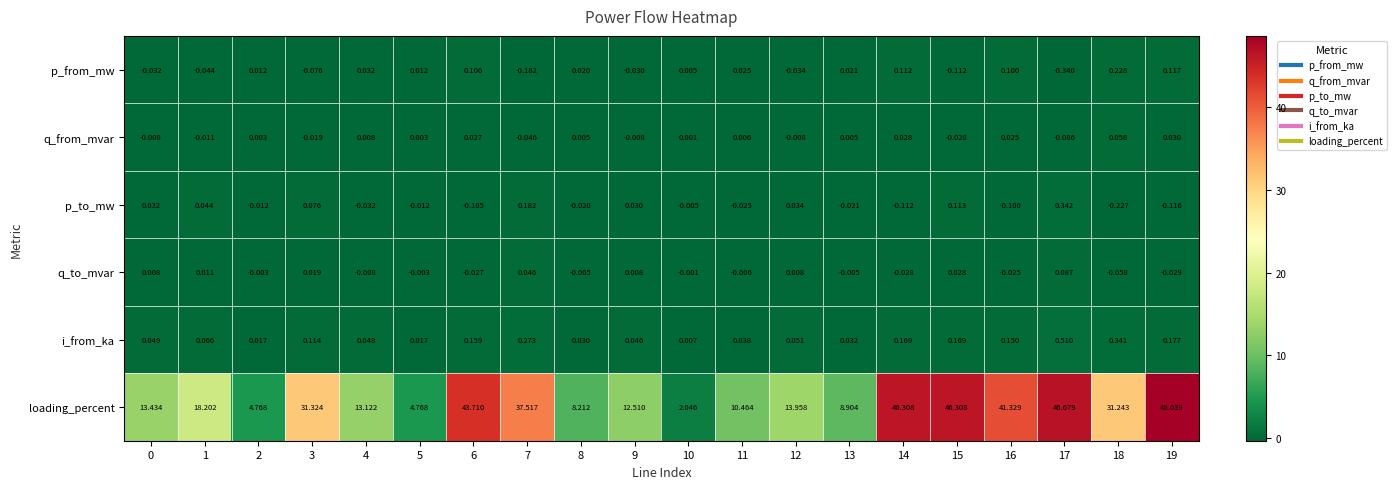

Which series has the largest total across all categories?

loading_percent